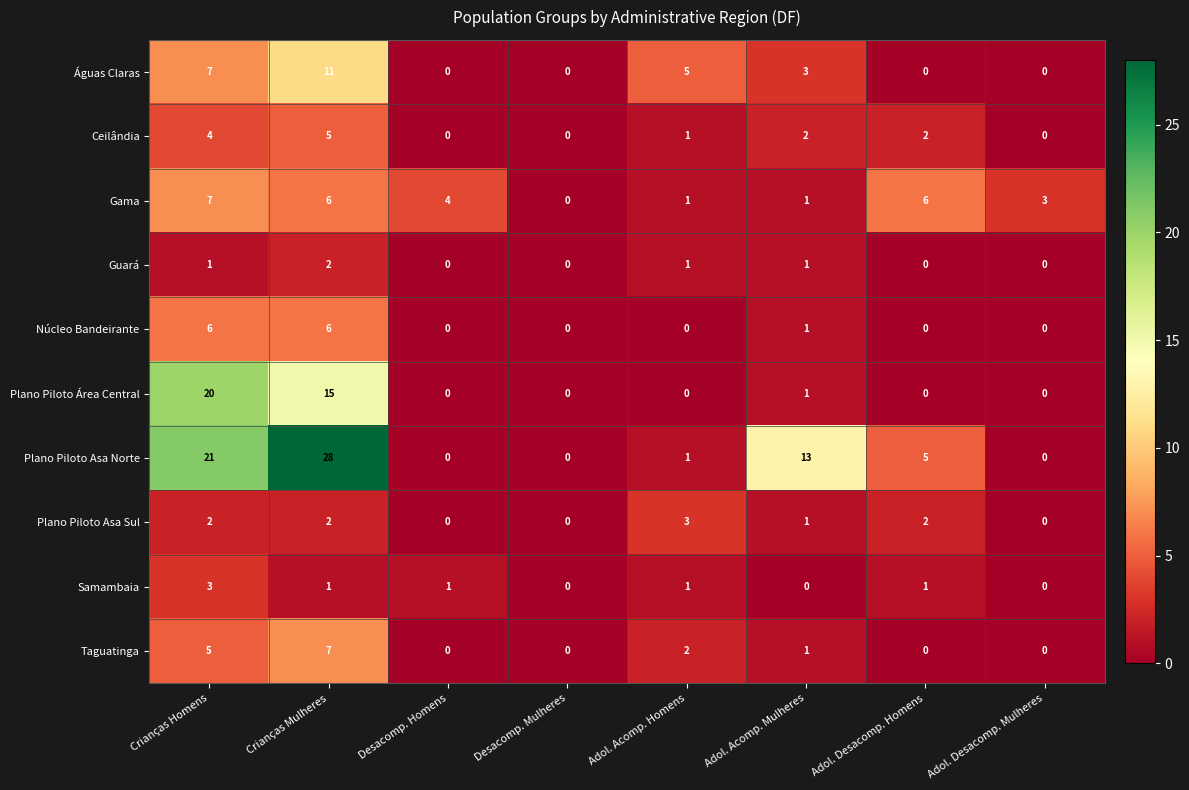

The value of Taguatinga at Adol. Desacomp. Homens is 2. True or false?

False